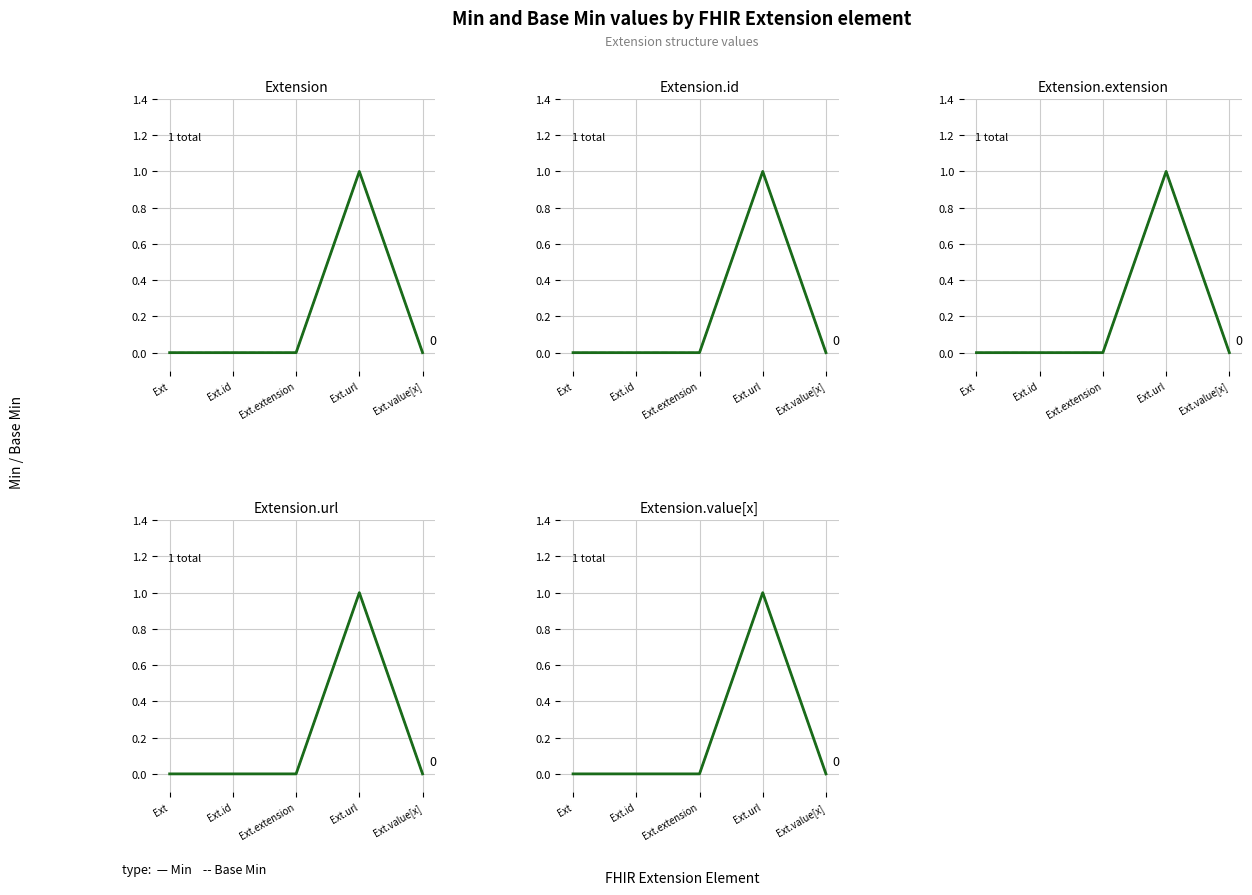

Count the number of categories in the chart.

5